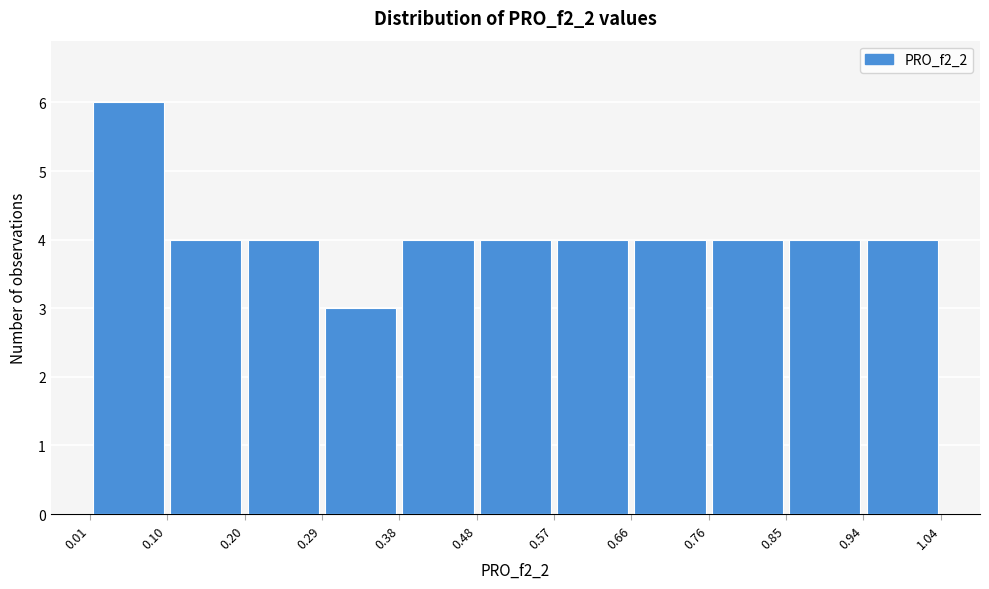

Reading left to right, list every bar in this chart as the range it spans on the x-axis followed by its height. The values are not printed on the chart, so give them approximately, as read against the axis.

0.01 to 0.10: 6
0.10 to 0.20: 4
0.20 to 0.29: 4
0.29 to 0.38: 3
0.38 to 0.48: 4
0.48 to 0.57: 4
0.57 to 0.66: 4
0.66 to 0.76: 4
0.76 to 0.85: 4
0.85 to 0.94: 4
0.94 to 1.04: 4